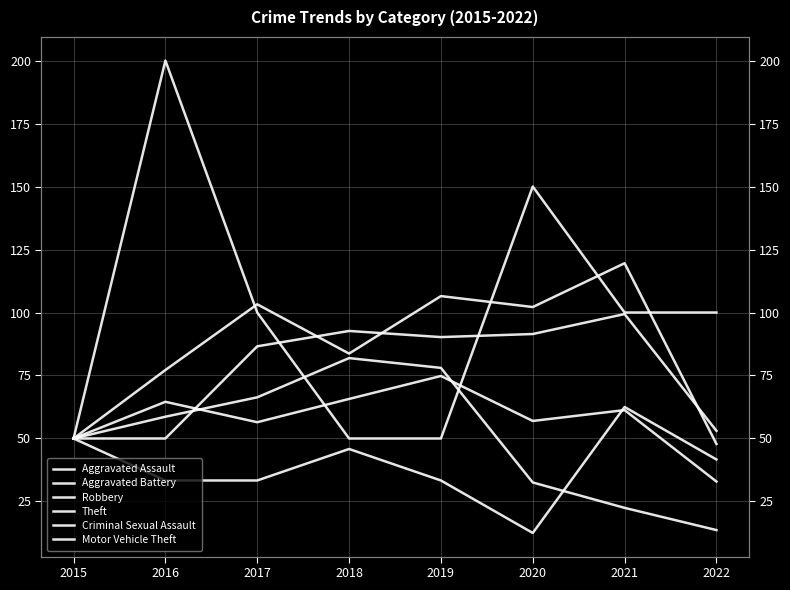

How many data points in Theft are less than 58?

4